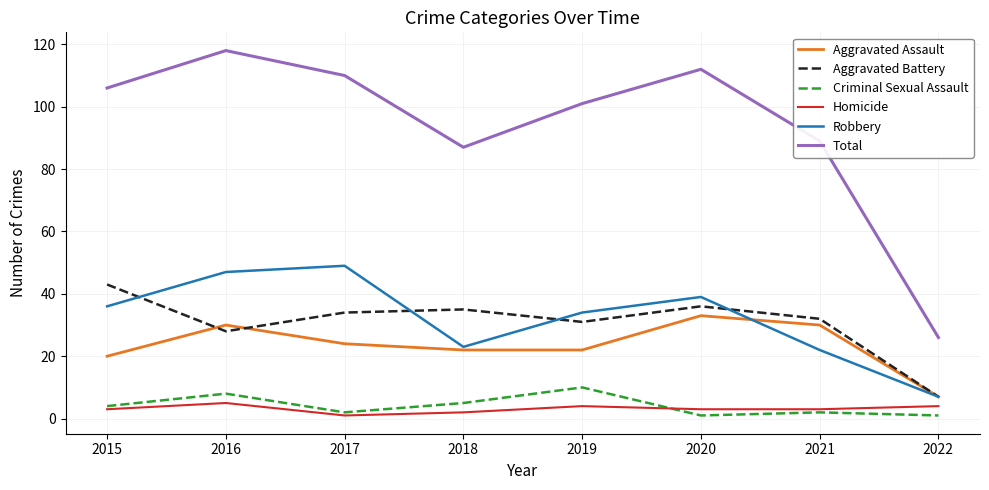

How many lines are shown in the chart?

6